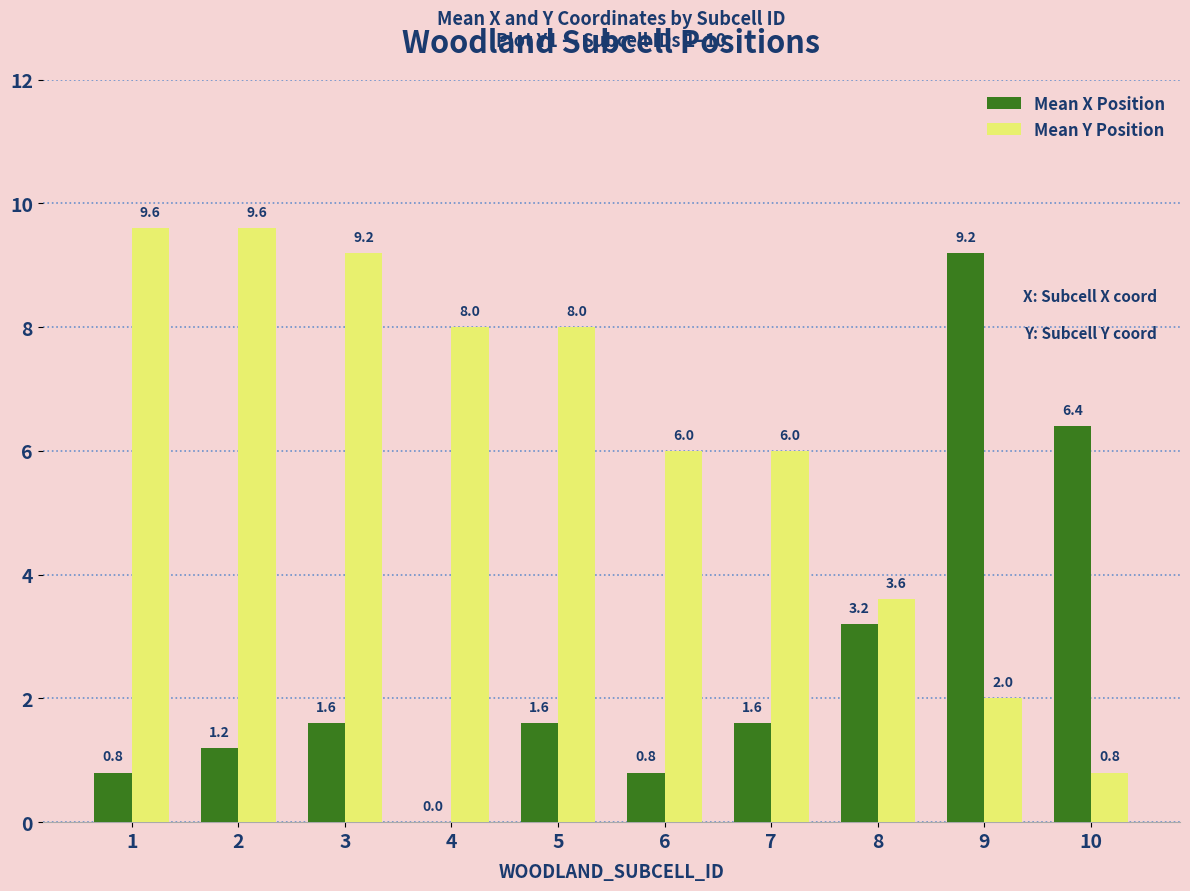

What are all the series names shown in the legend?

Mean X Position, Mean Y Position